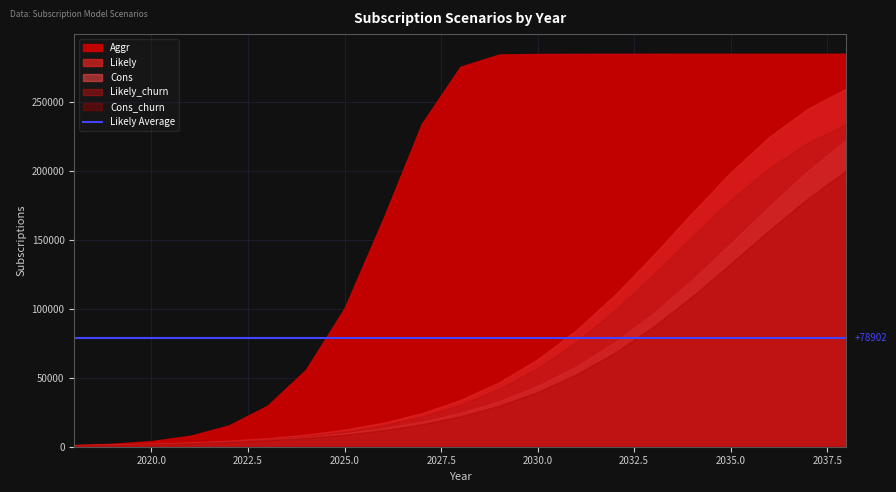

What is the spread (max minus min) of values at 2035?

152412